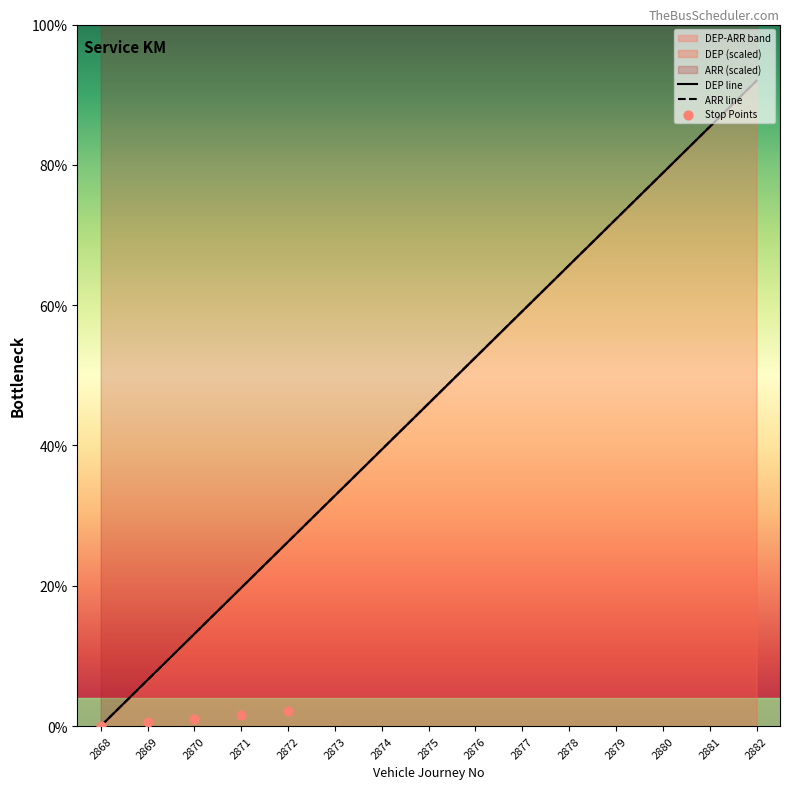

Is the value of ARR (scaled) at 2876 greater than the value of DEP (scaled) at 2868?

Yes